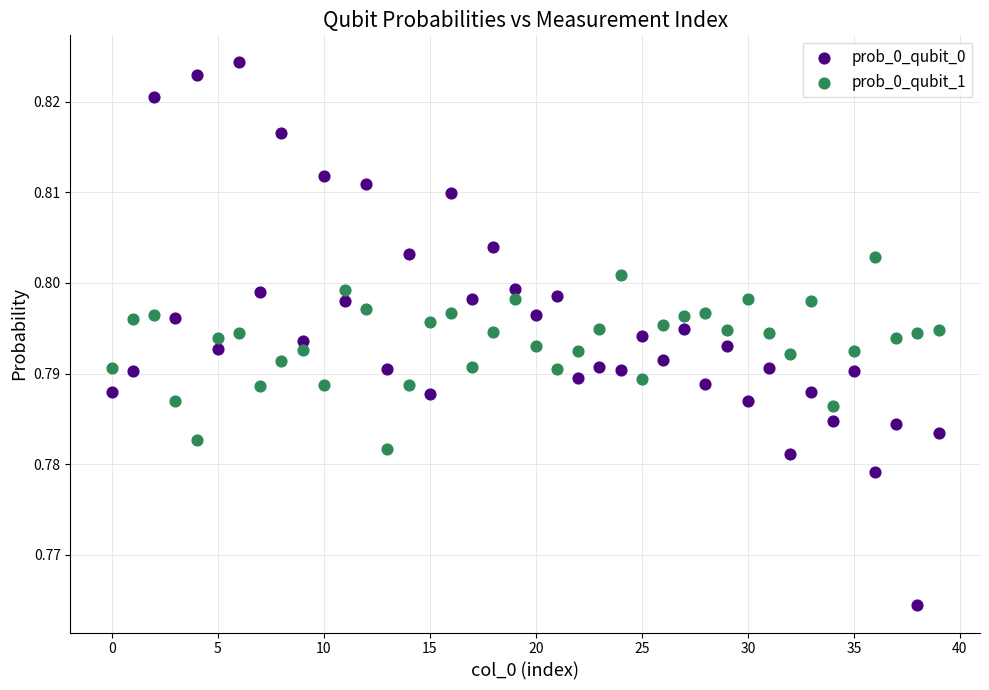

Which series contains the lowest Y value?

prob_0_qubit_0